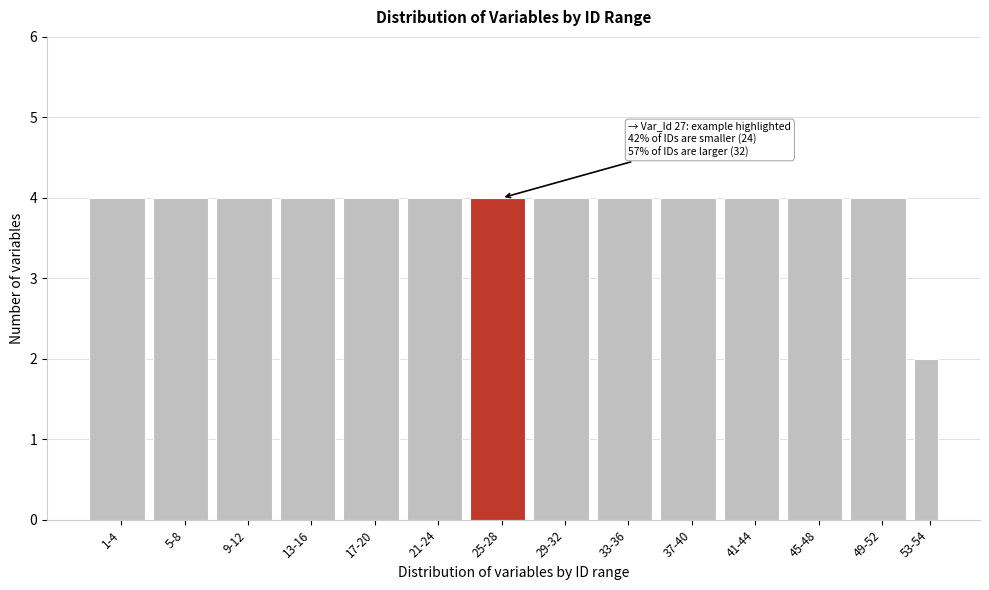

Reading left to right, list all the values displayed in this chart.

1-4=4	5-8=4	9-12=4	13-16=4	17-20=4	21-24=4	25-28=4	29-32=4	33-36=4	37-40=4	41-44=4	45-48=4	49-52=4	53-54=2